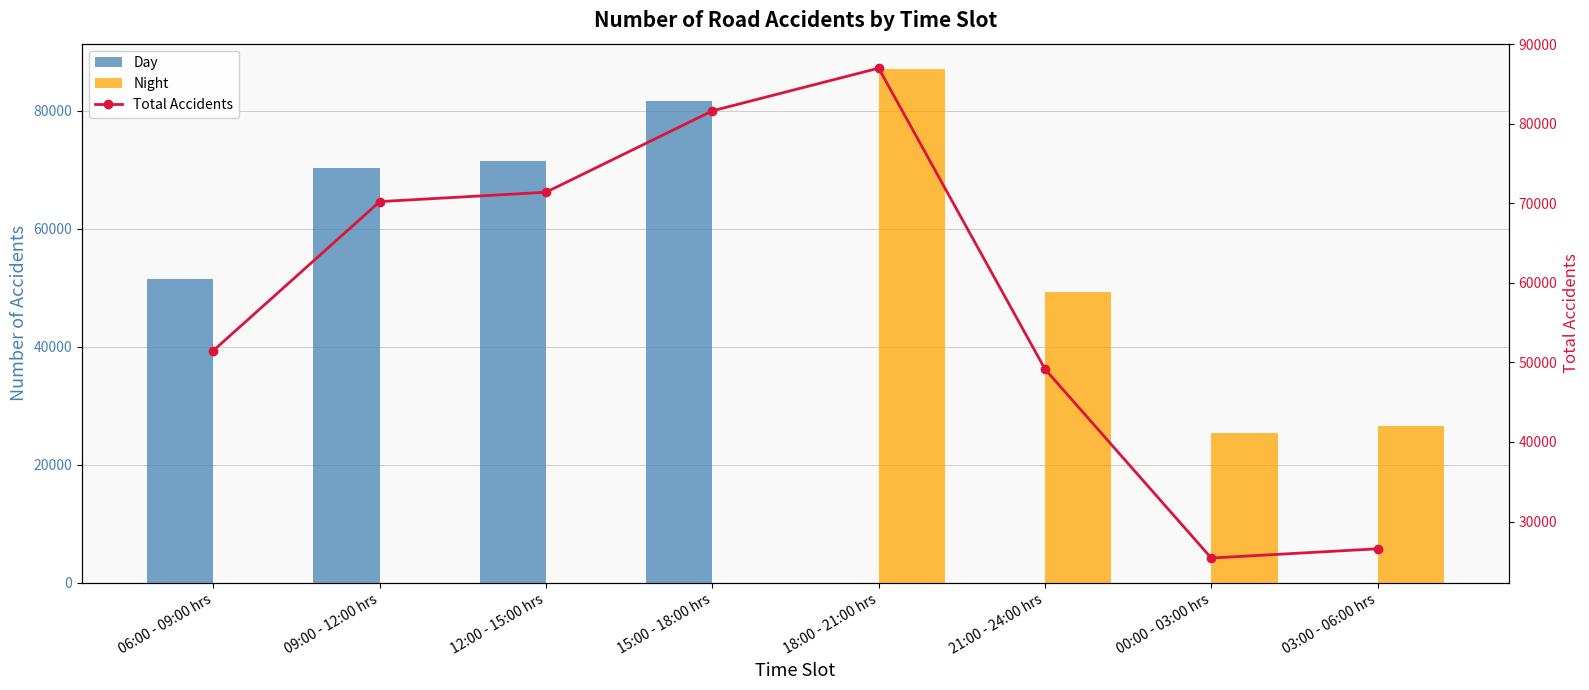

True or false: Day has a value of 31969 at 15:00 - 18:00 hrs.

False